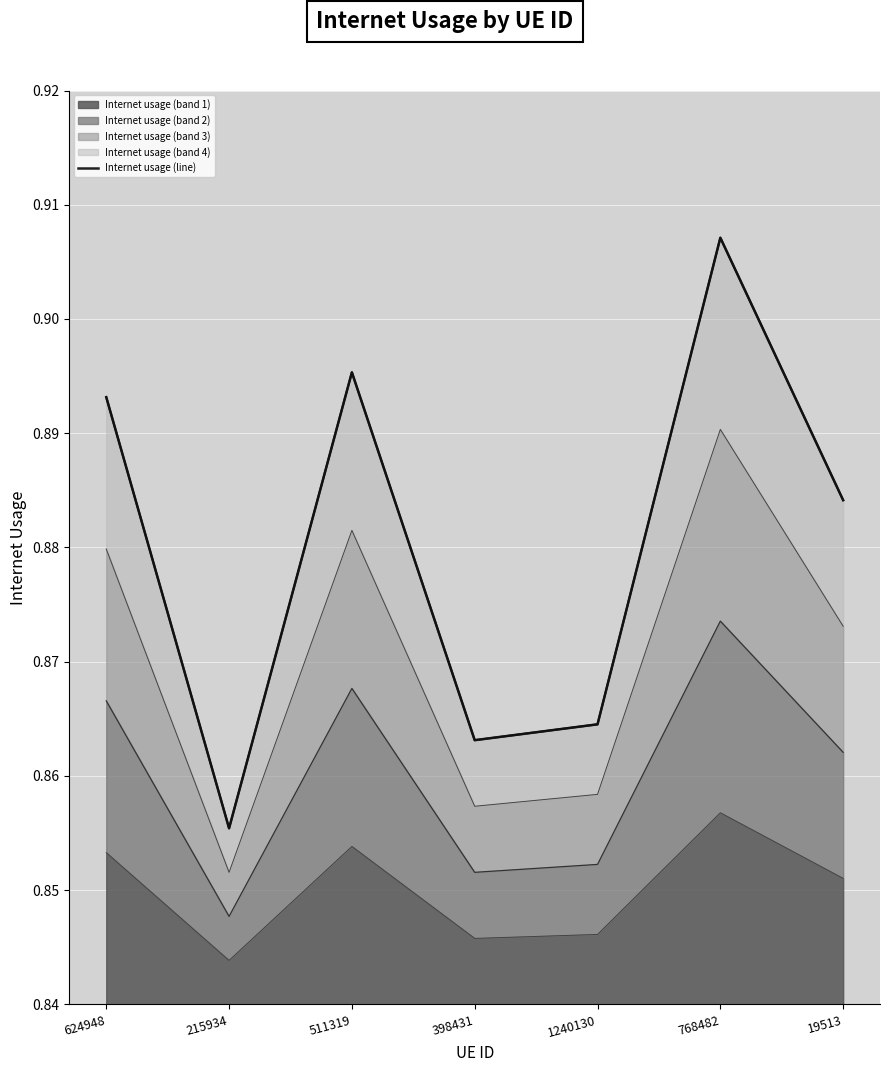

At which label is the value closest to 0?

215934